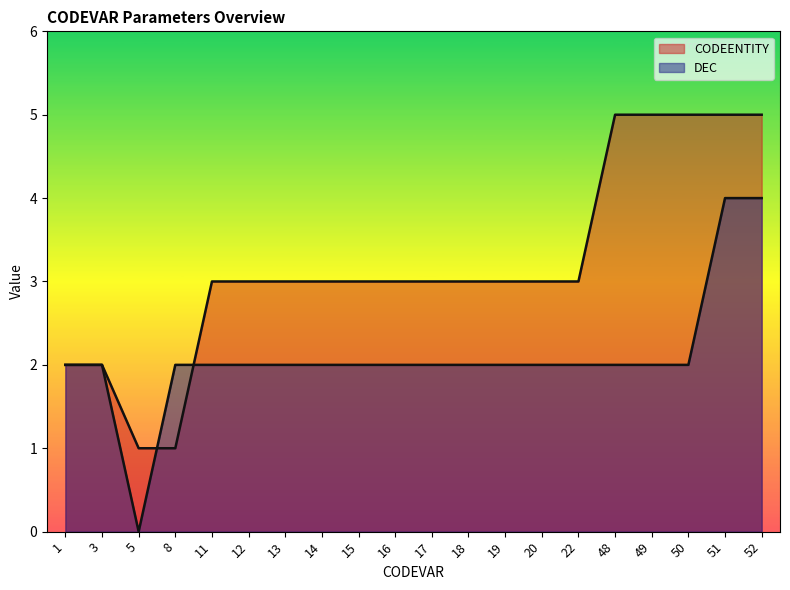

List the series in order of their overall mean, highest first.

CODEENTITY, DEC